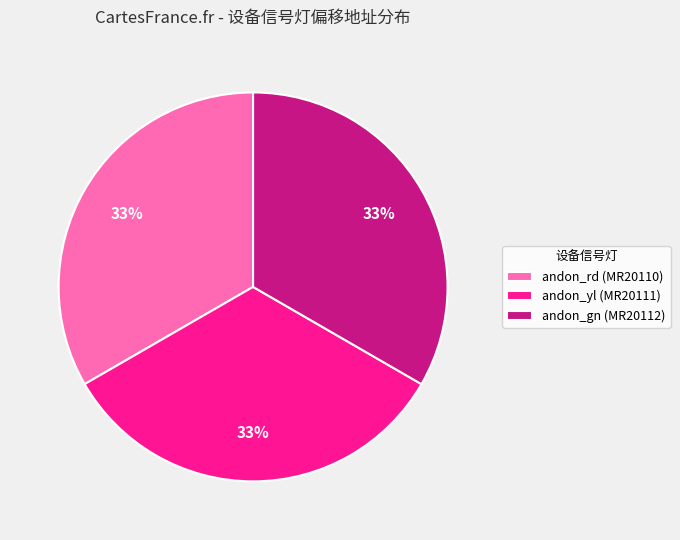

Count the number of slices in the pie.

3